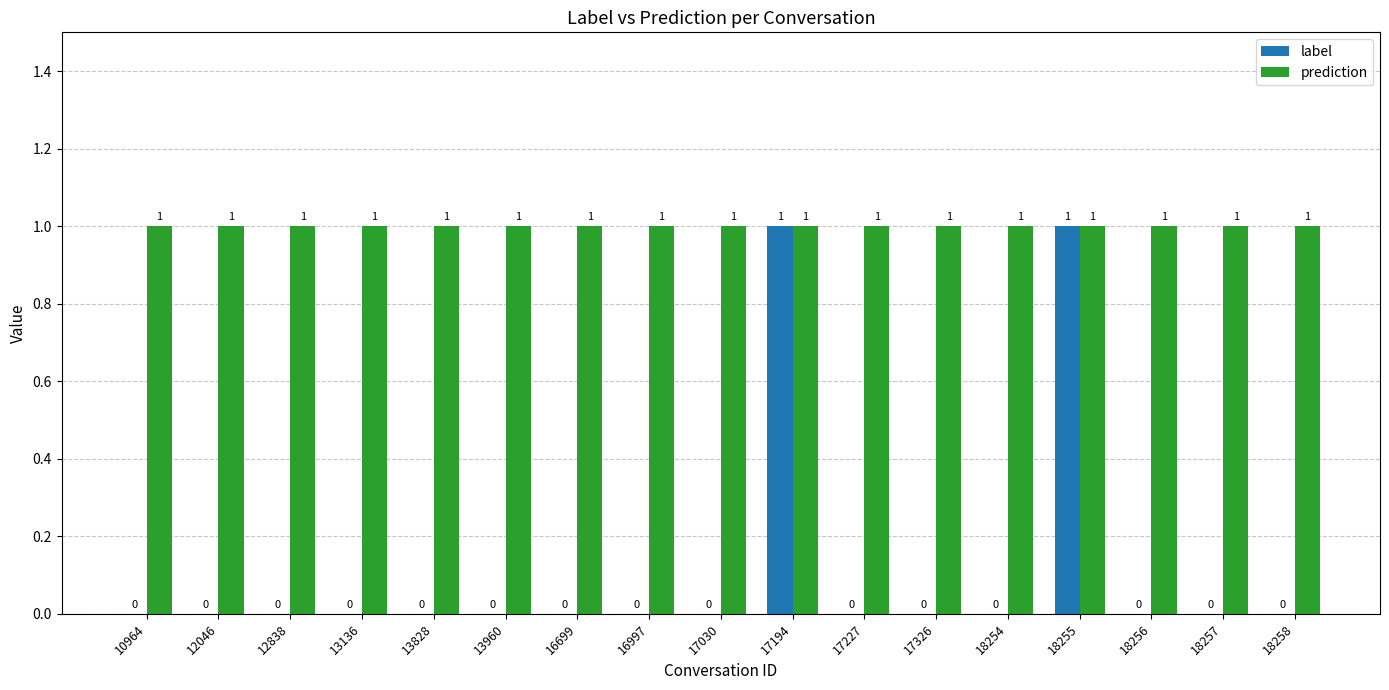

Between 10964 and 17194, which series saw the biggest shift?

label